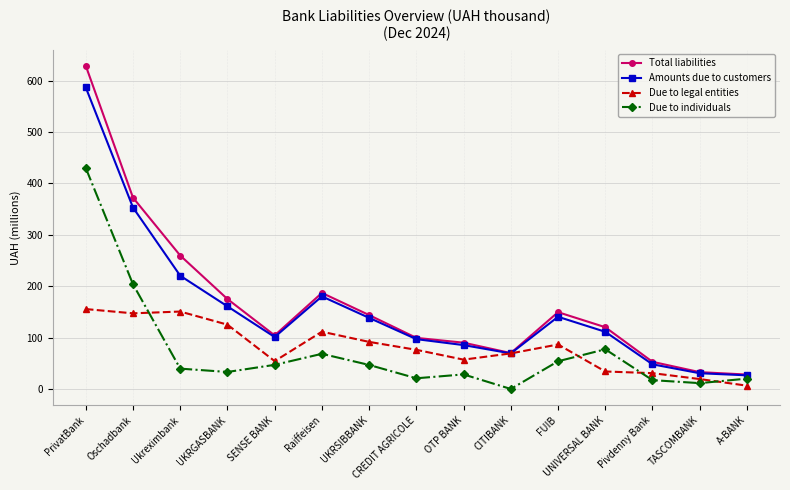

Which series has the largest total across all categories?

Total liabilities